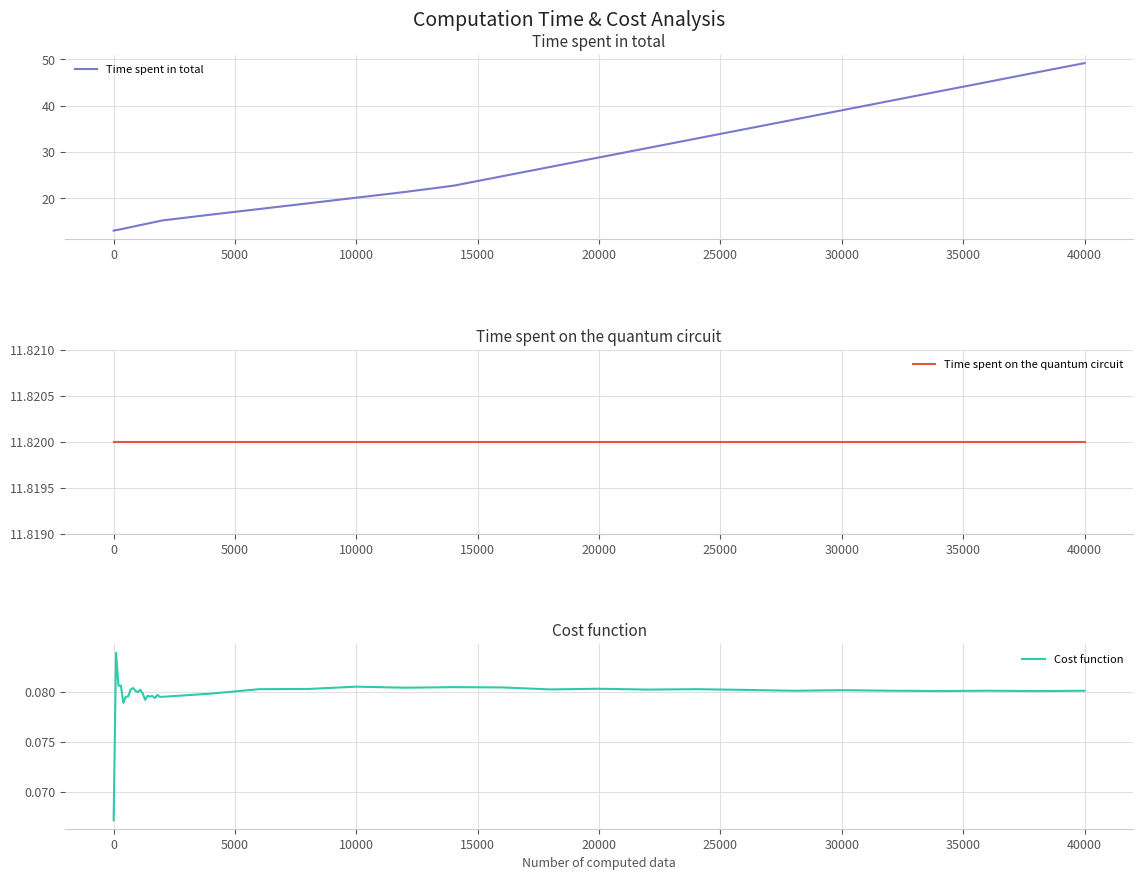

The value of Time spent in total at 30000 is 39.0. True or false?

True